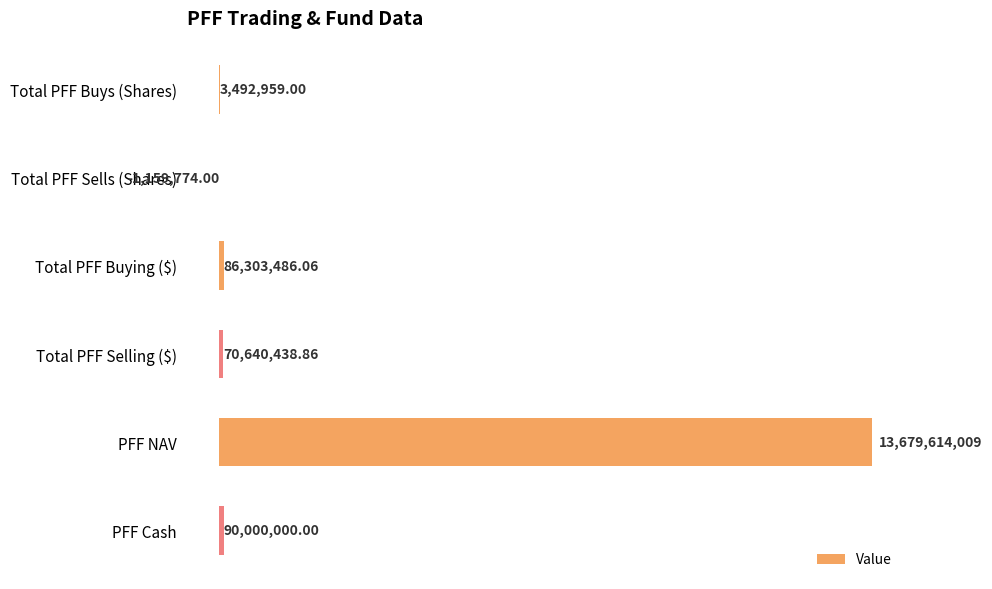

What is the ratio of the value at PFF Cash to the value at Total PFF Selling ($)?

1.3